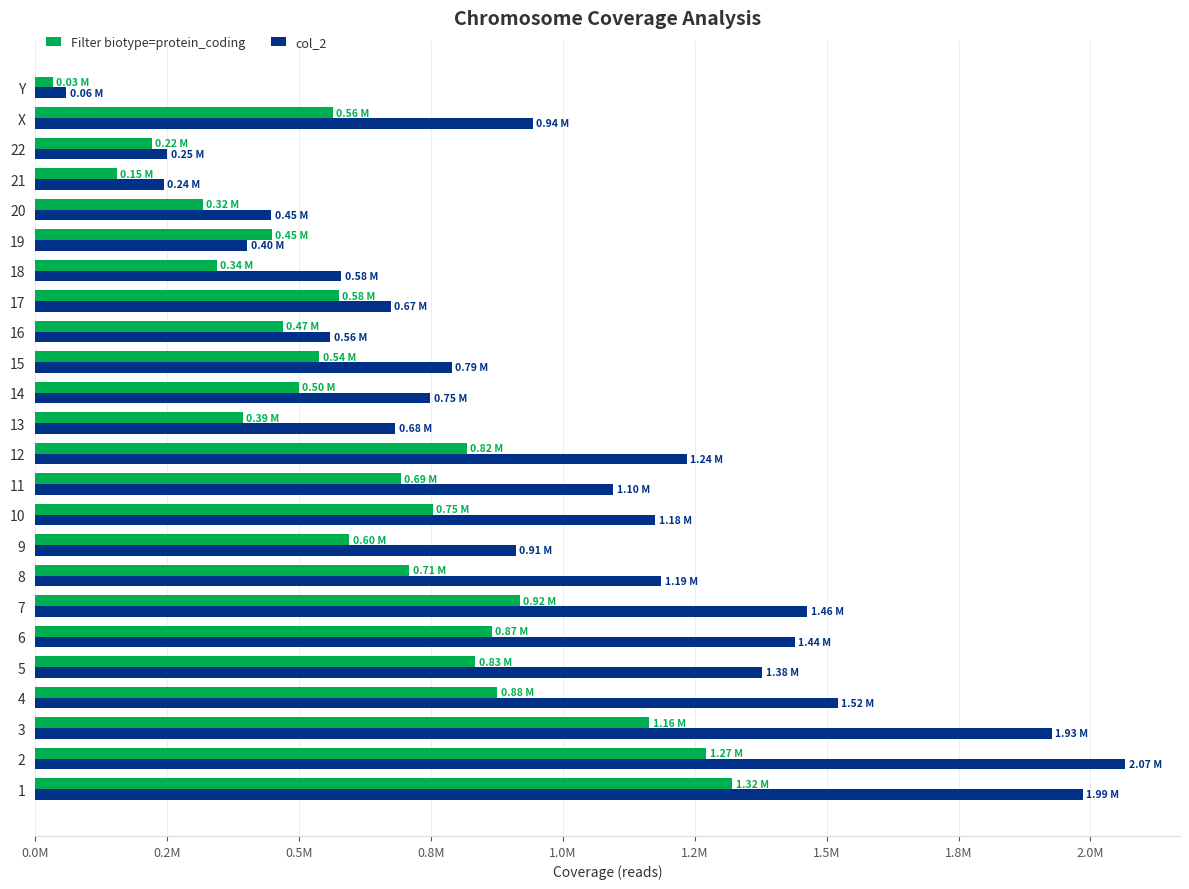

What are all the series names shown in the legend?

Filter biotype=protein_coding, col_2